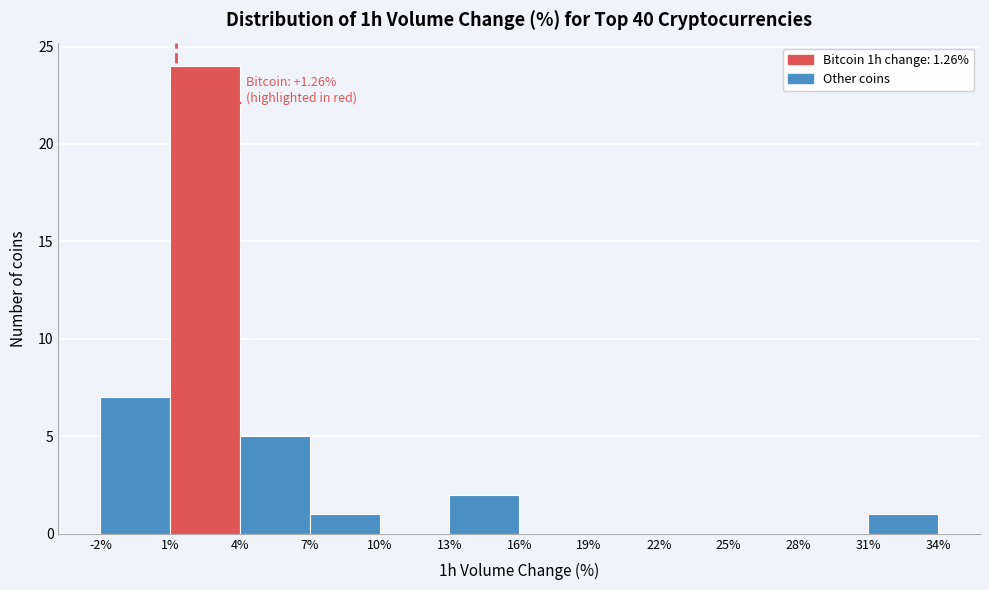

Over which range of the x-axis is the bar tallest?

1% to 4%